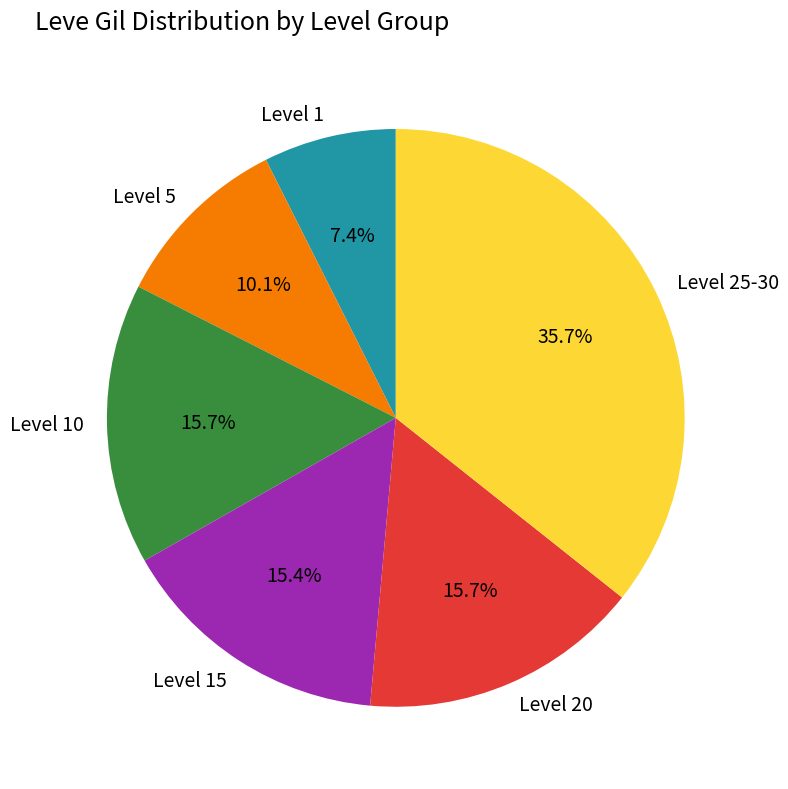

Is there a majority slice in this chart?

No